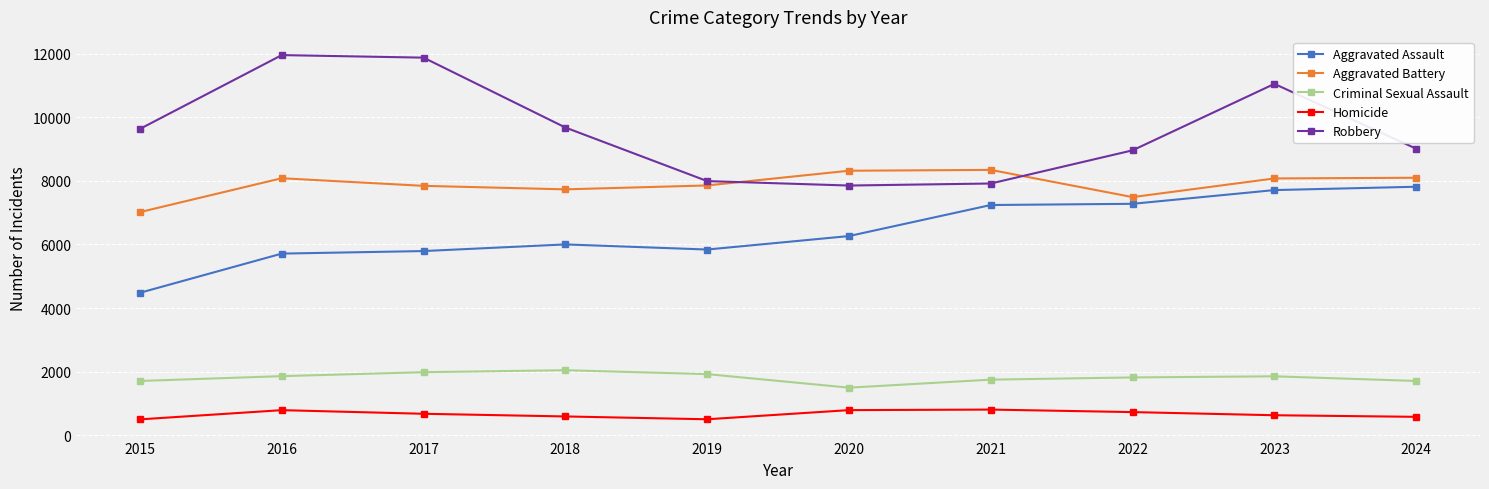

At which label does Aggravated Battery first exceed 8078?

2016